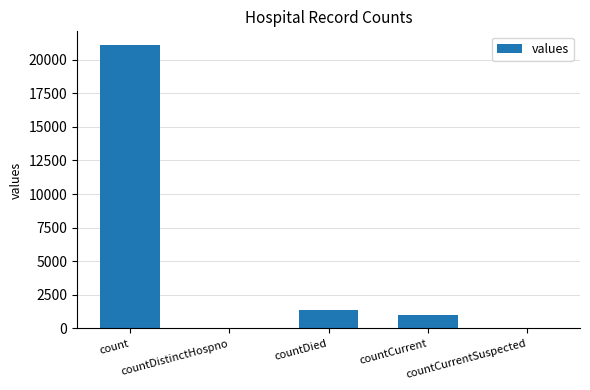

What is the sum of all values?

23461